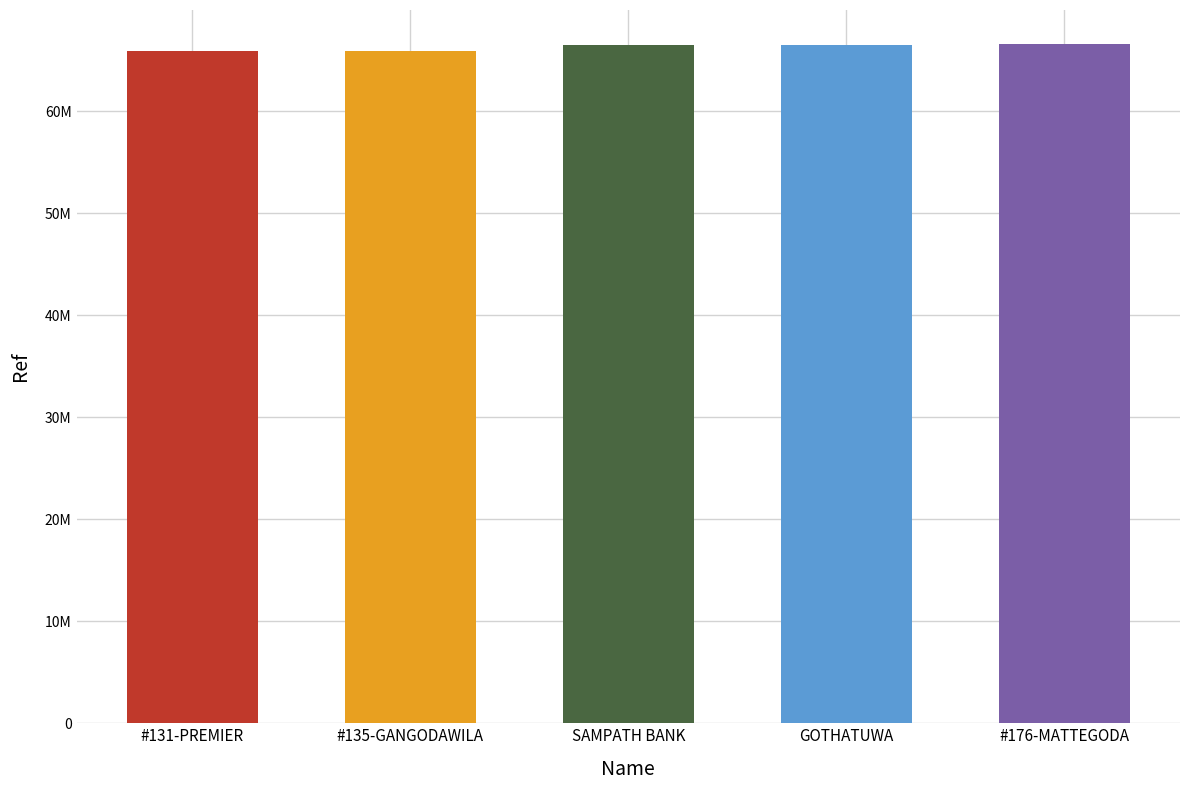

Between SAMPATH BANK - #176 - MATTEGODA and SAMPATH BANK - #131 - PREMIER, which is larger?

SAMPATH BANK - #176 - MATTEGODA